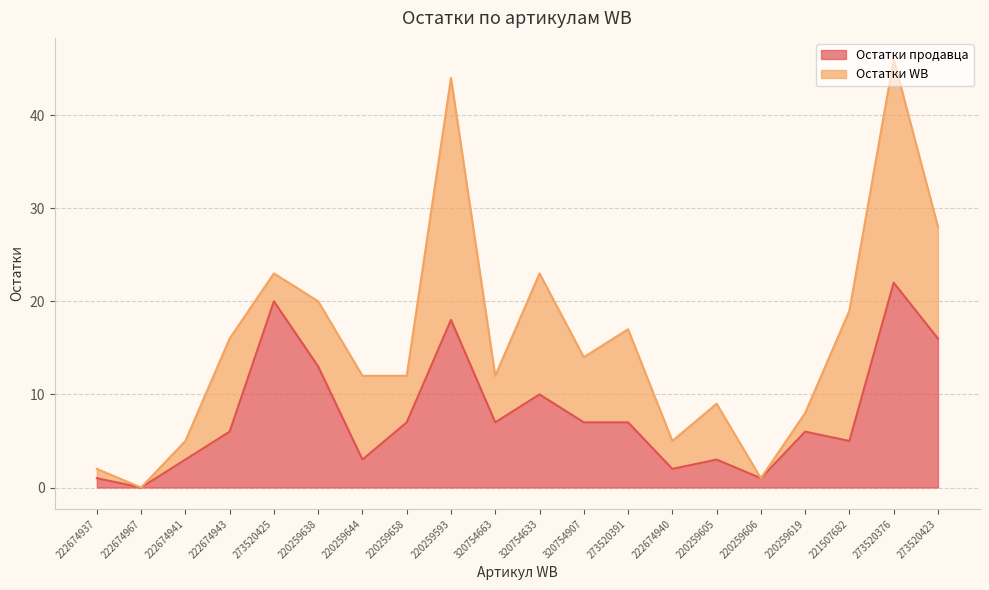

Reading right to left, list all the values displayed in this chart.

273520423=16	273520376=22	221507682=5	220259619=6	220259606=1	220259605=3	222674940=2	273520391=7	320754907=7	320754633=10	320754663=7	220259593=18	220259658=7	220259644=3	220259638=13	273520425=20	222674943=6	222674941=3	222674967=0	222674937=1